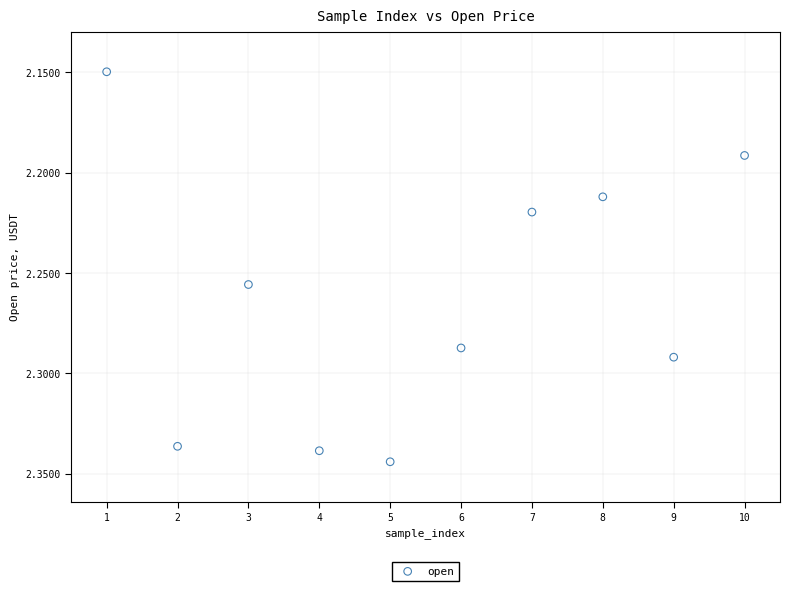

What is the range of X values (max minus min)?

9.0